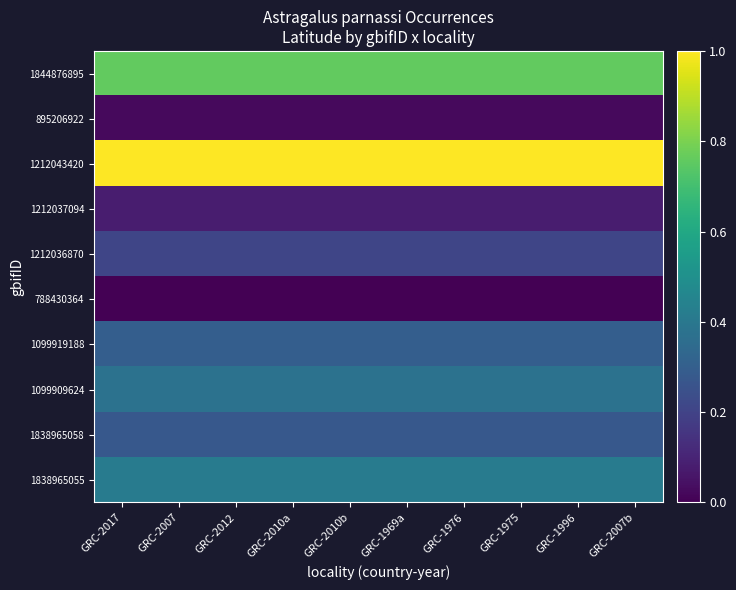

What is the spread (max minus min) of values at GRC-1996?

1.0